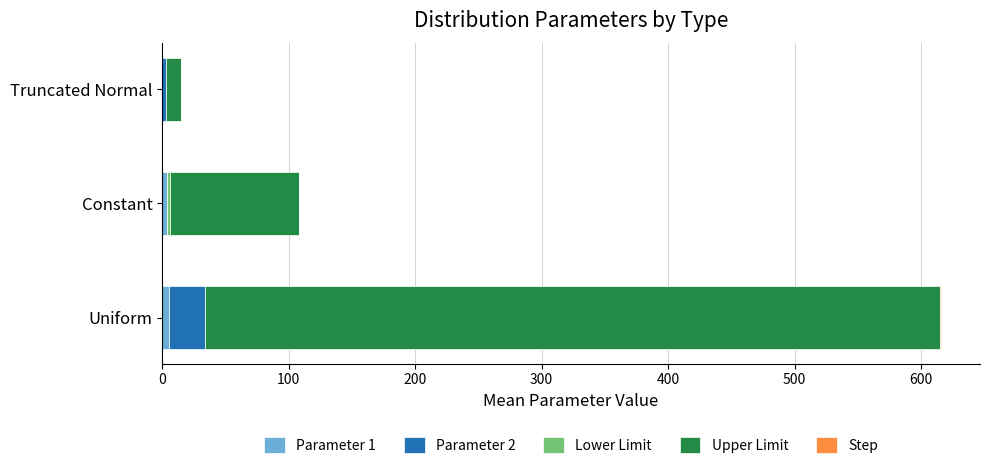

At which category is the sum across all series the highest?

Uniform